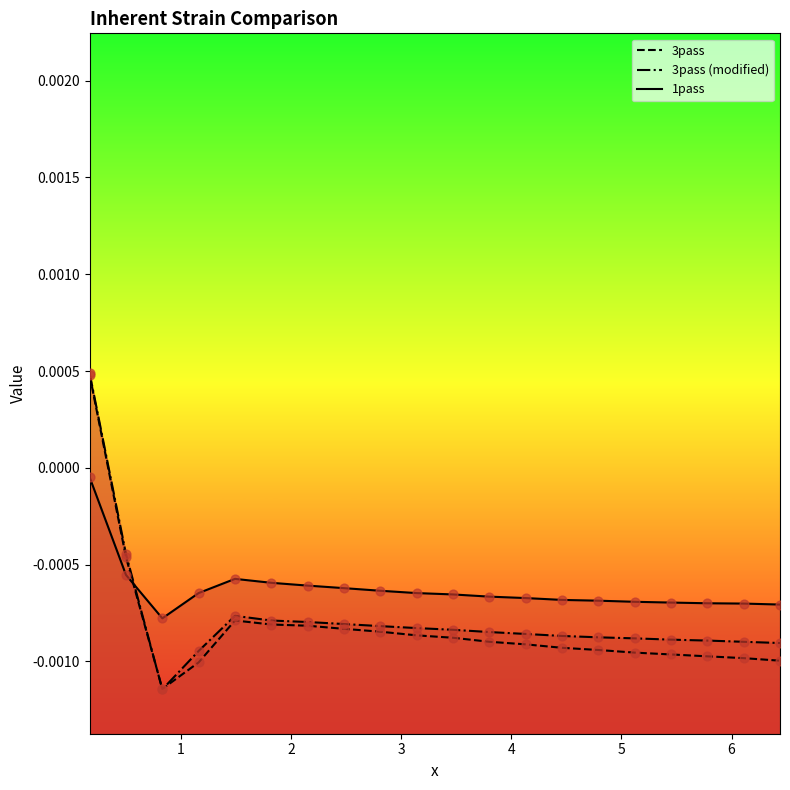

At how many categories does at least one series exceed 0?

1